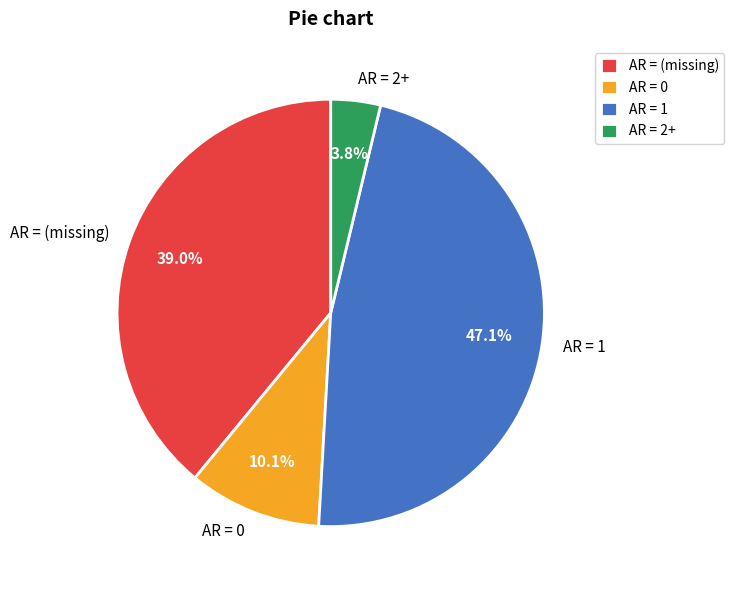

Which has a higher value, AR = 1 or AR = 0?

AR = 1